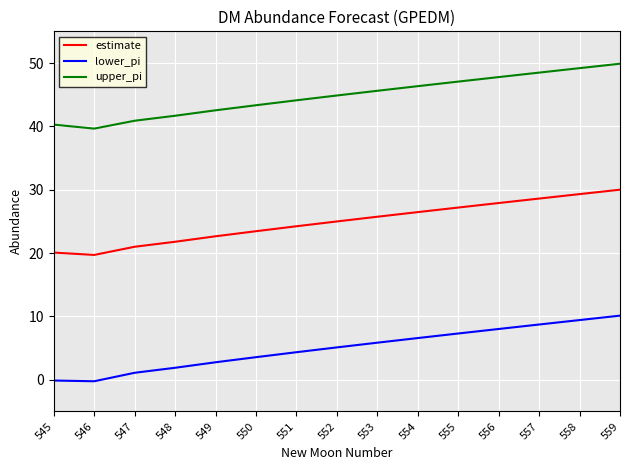

How many series are shown in this chart?

3